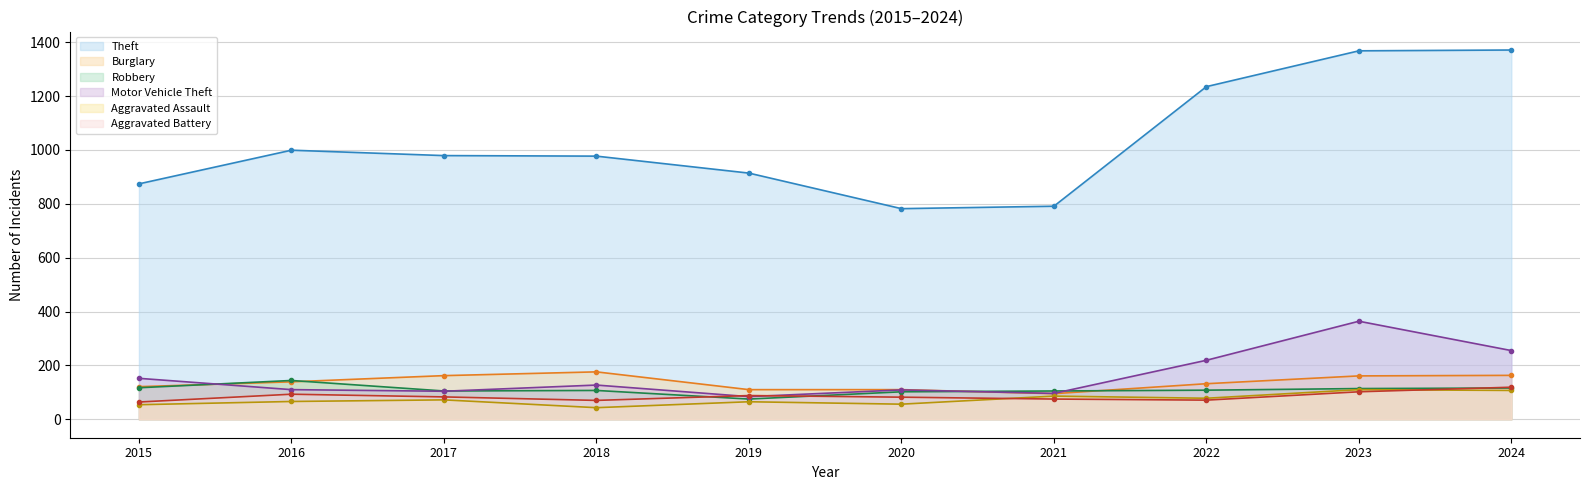

How many lines are shown in the chart?

6